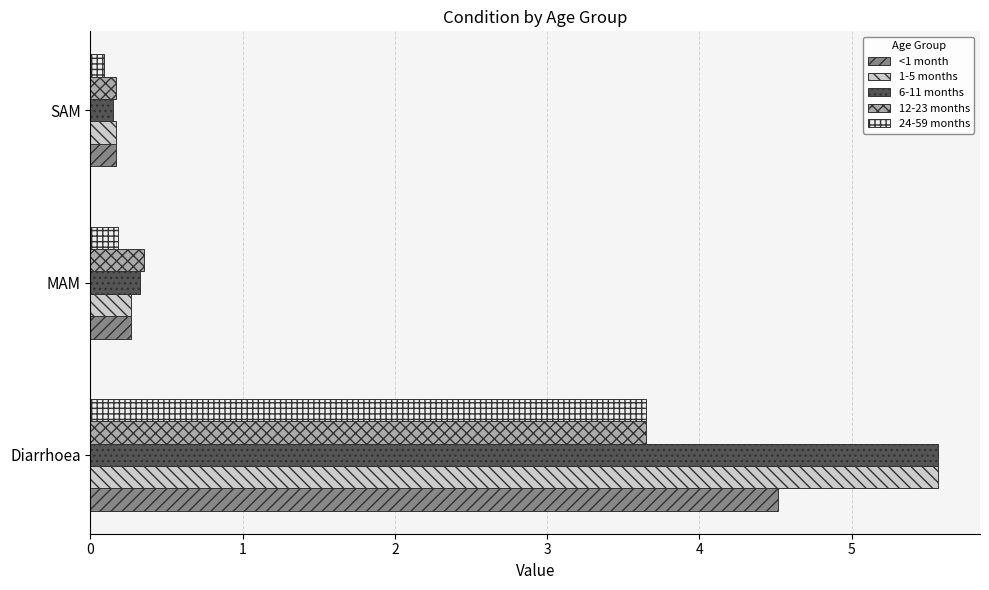

What is the greatest value displayed?

5.6